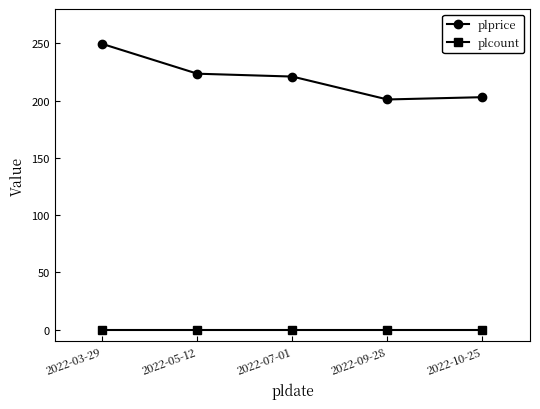

How many data points in plprice are less than 221?

2